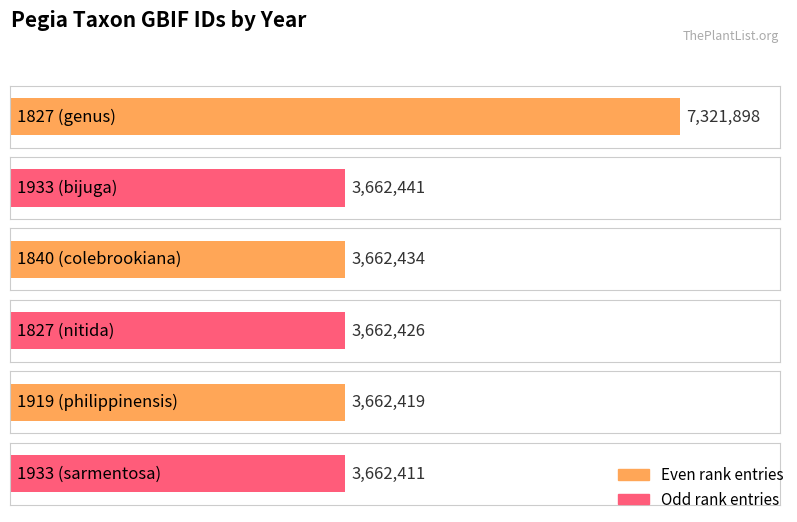

What is the sum of all values?

25634029